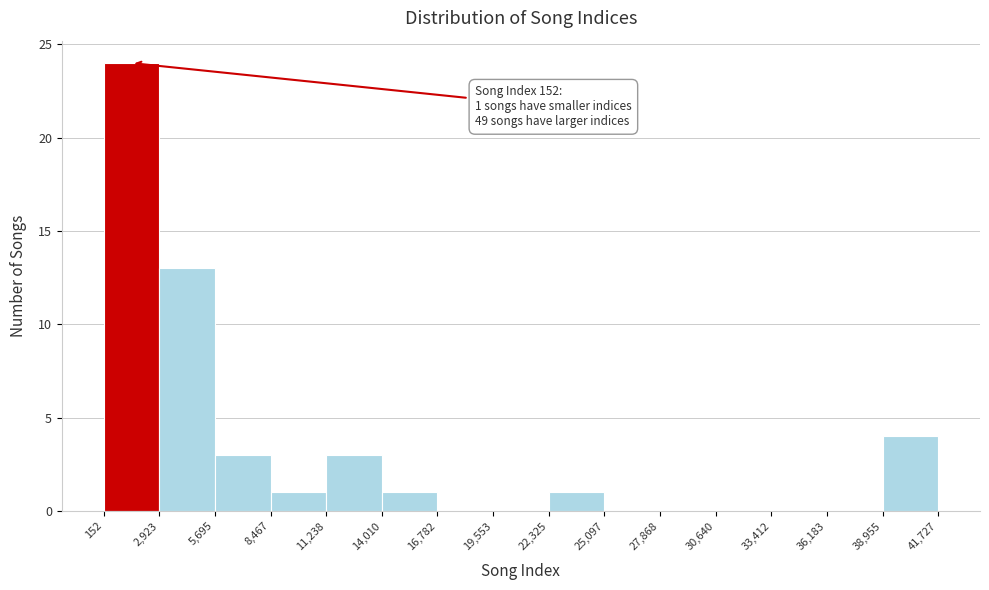

Which range on the x-axis has the tallest bar?

152 to 2,923